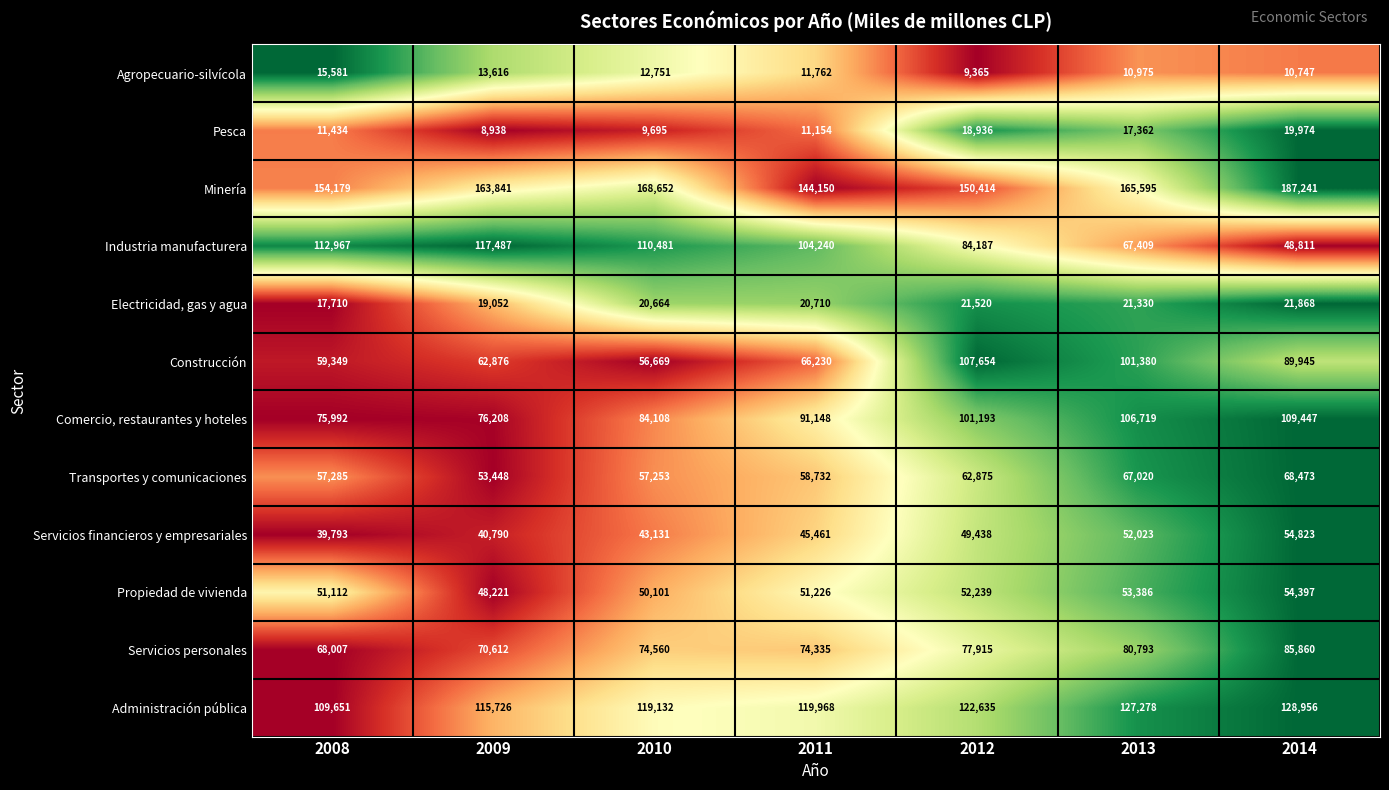

Which series has the largest total across all categories?

Minería